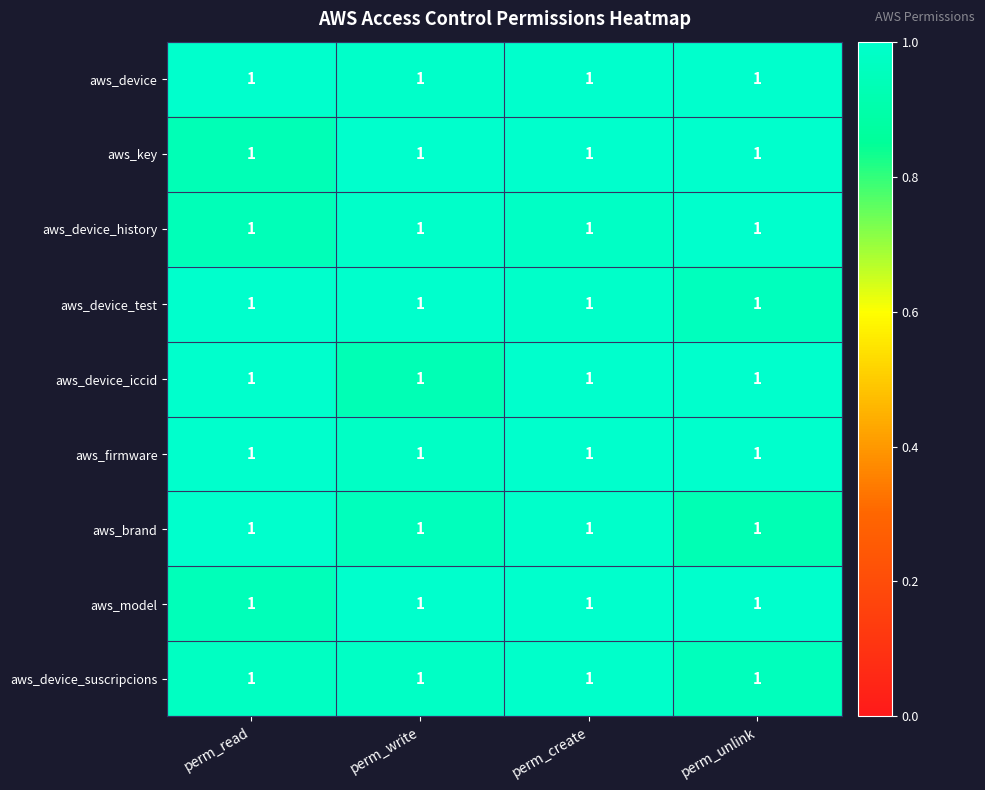

At which label does aws_device reach its minimum?

perm_write